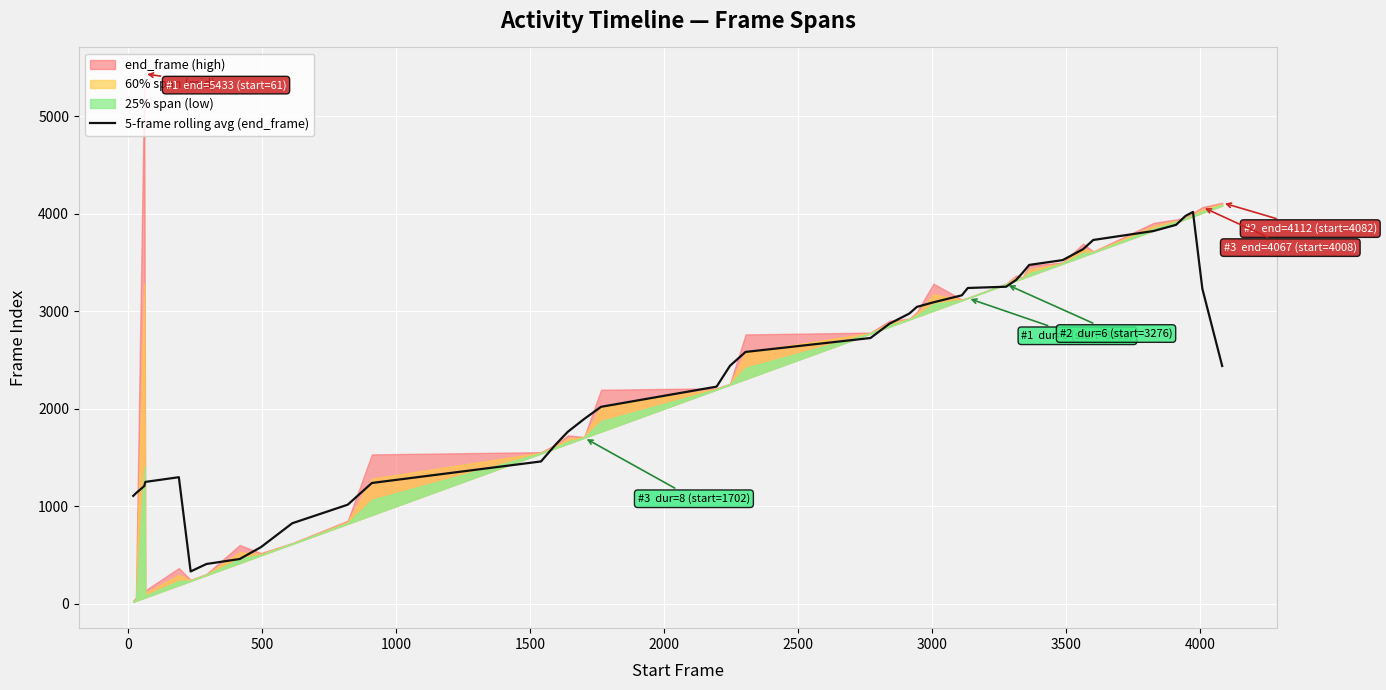

What is the smallest value displayed?

331.0